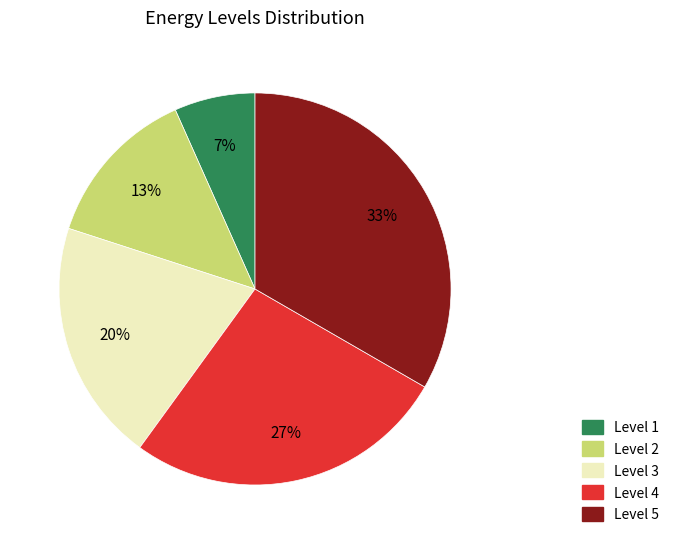

To the nearest percent, what is the average slice percentage?

20%